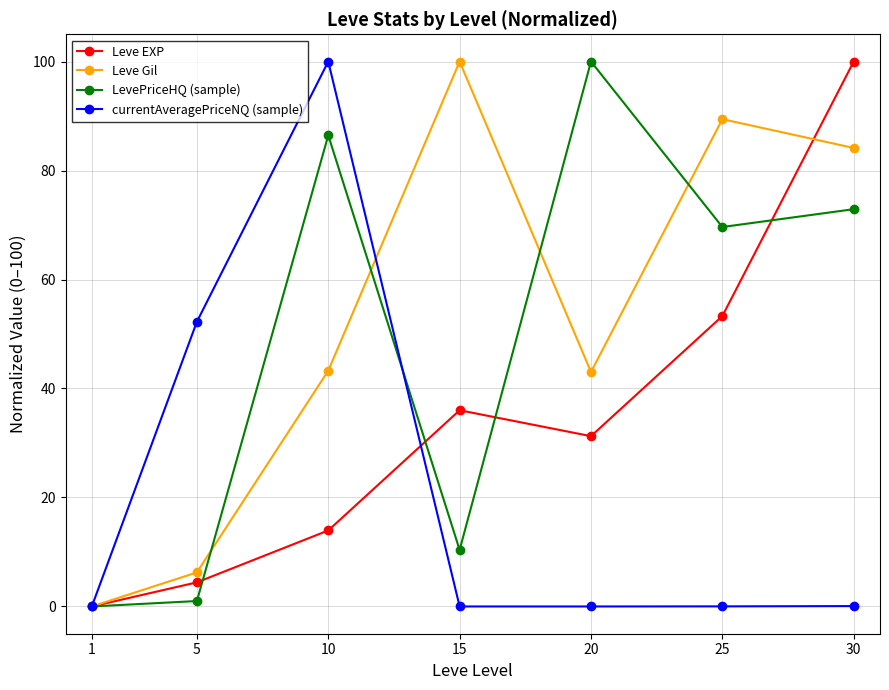

What is the average value of the Leve EXP series?

34.1